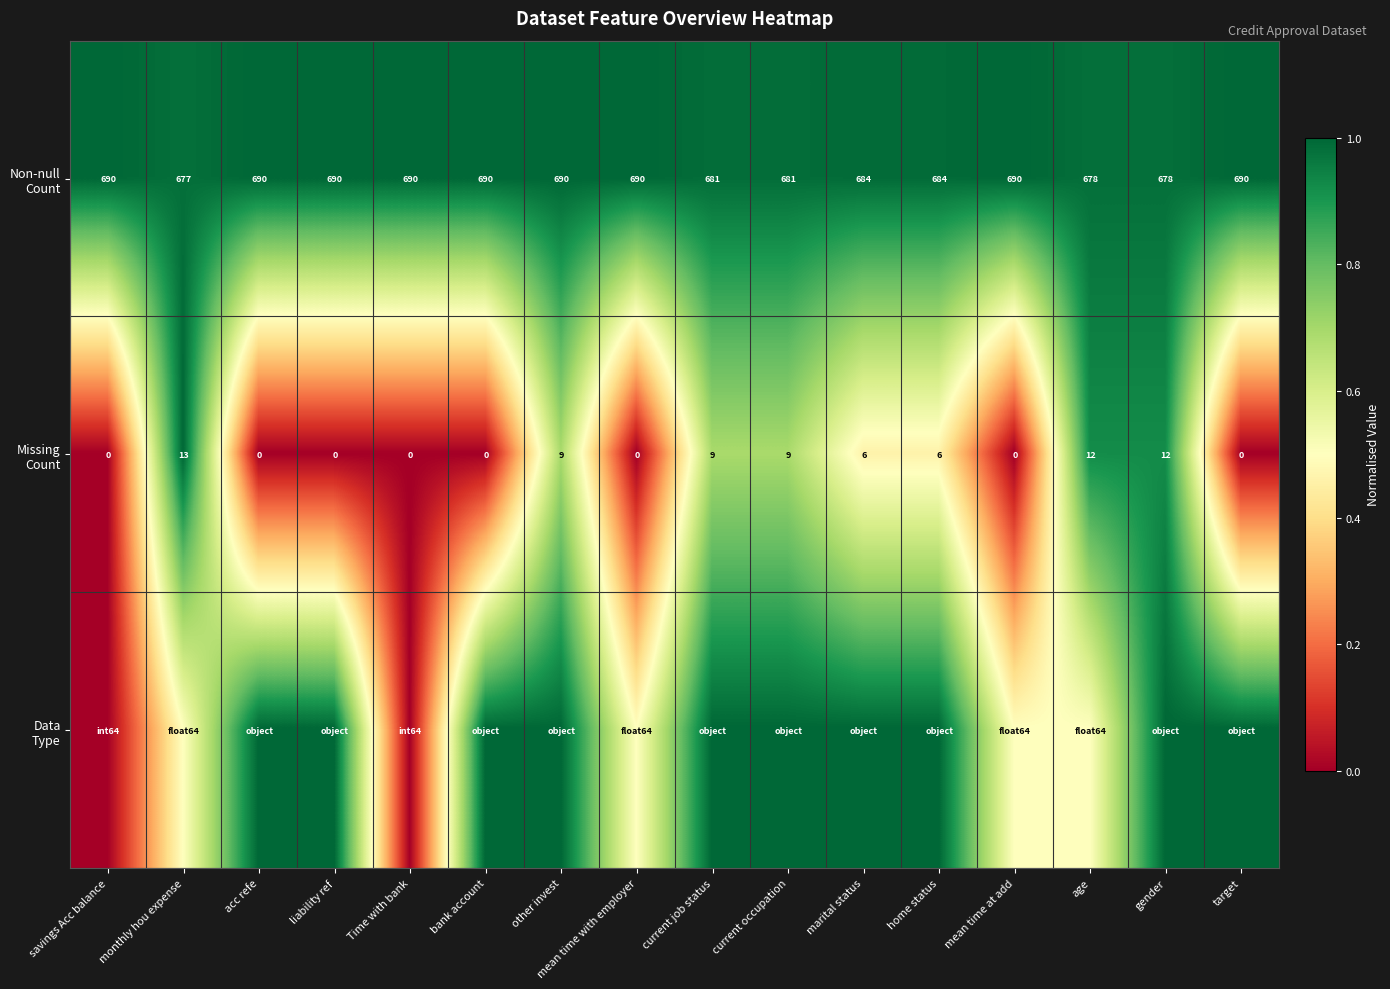

The value of Missing Count at current job status is 0.3. True or false?

False